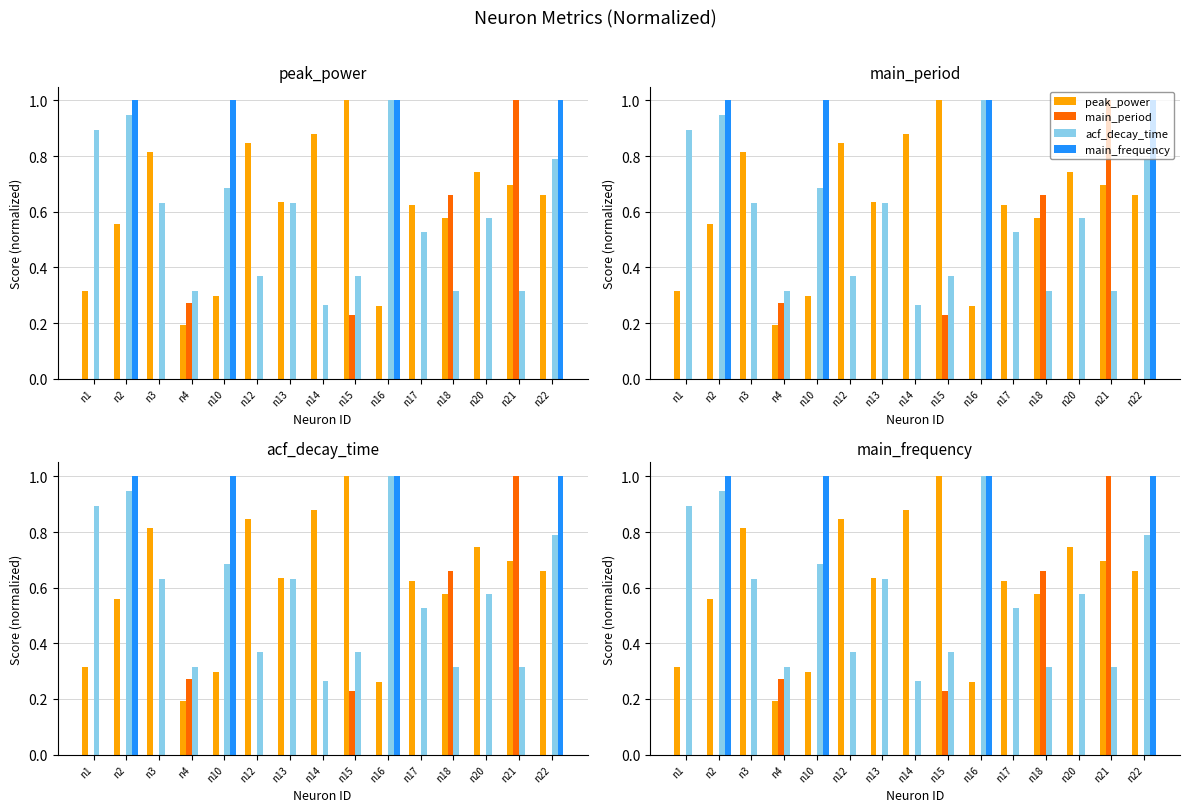

Rank the series at n13 from highest to lowest value.

peak_power, acf_decay_time, main_period, main_frequency